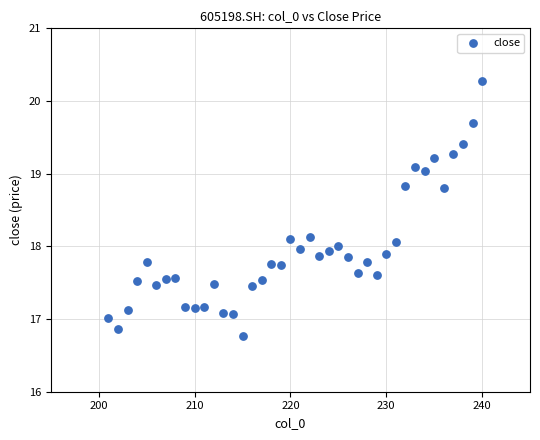

What is the range of X values (max minus min)?

39.0